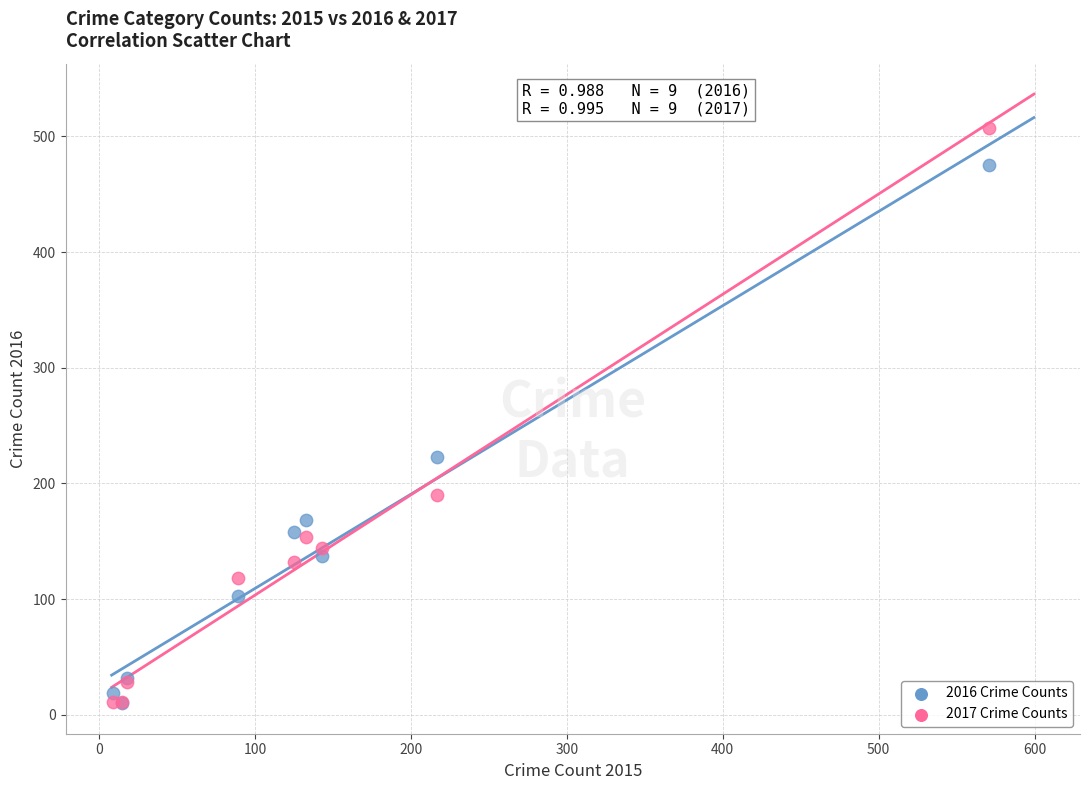

Across all series, what Y value is closest to 258?

223